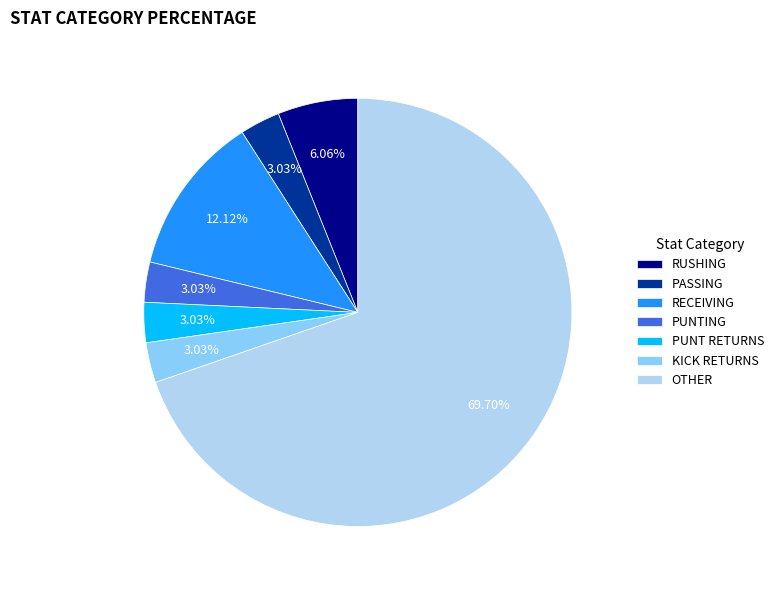

To the nearest percent, what percentage of the pie is RECEIVING?

12%